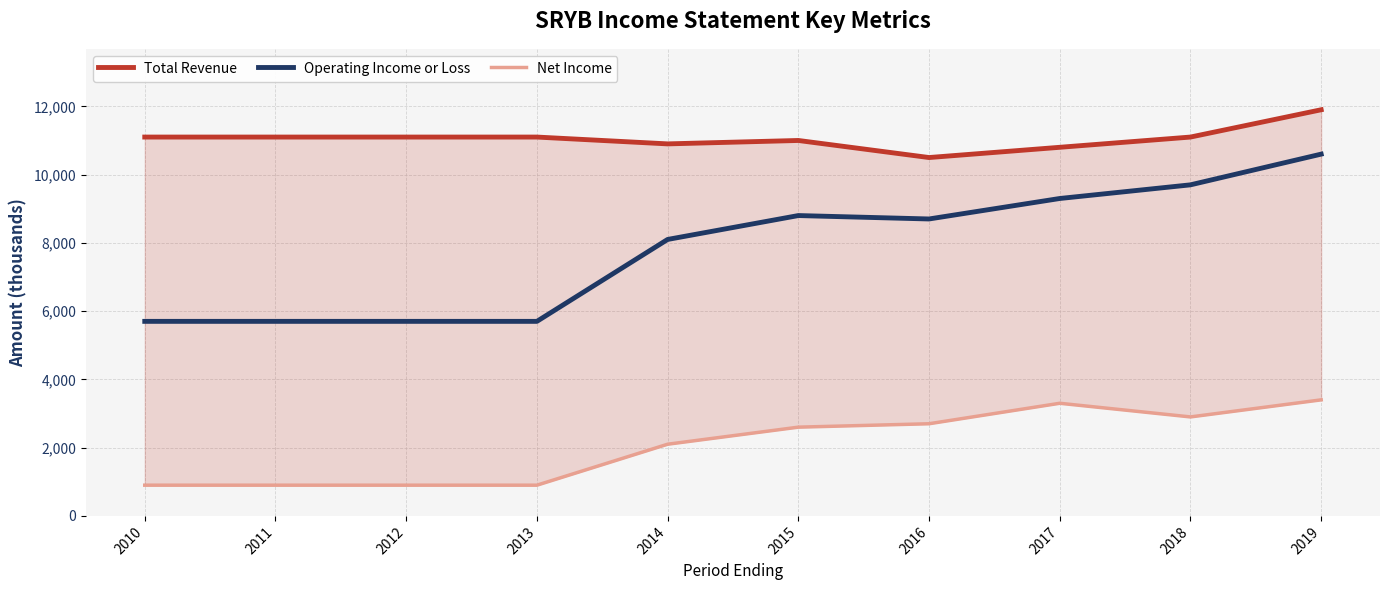

At which label is Operating Income or Loss closest to 8150?

2014